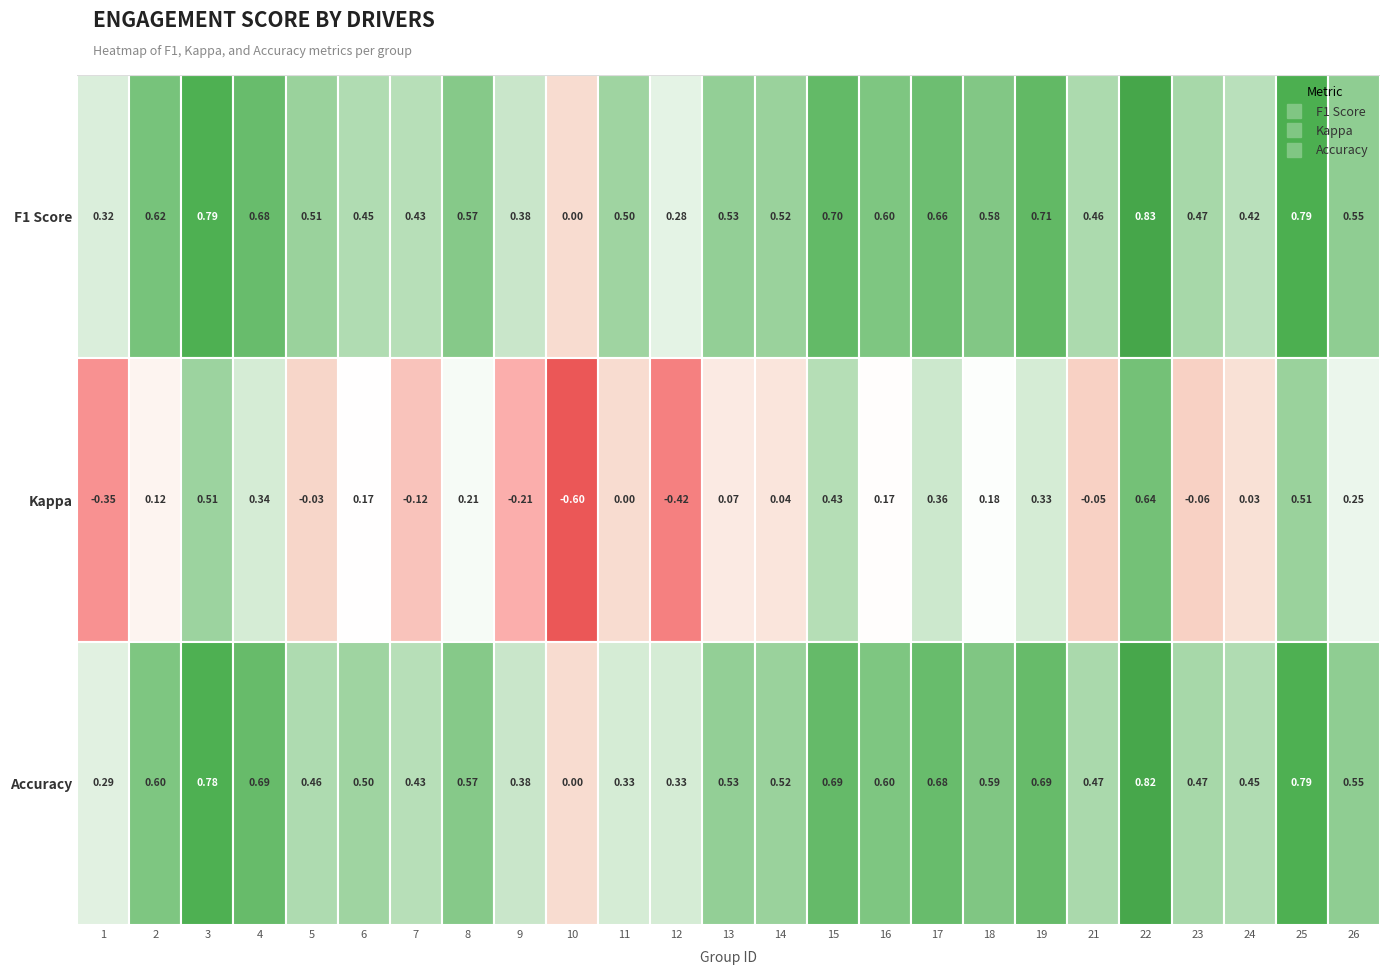

What is the approximate value of kappa at 13?

0.1